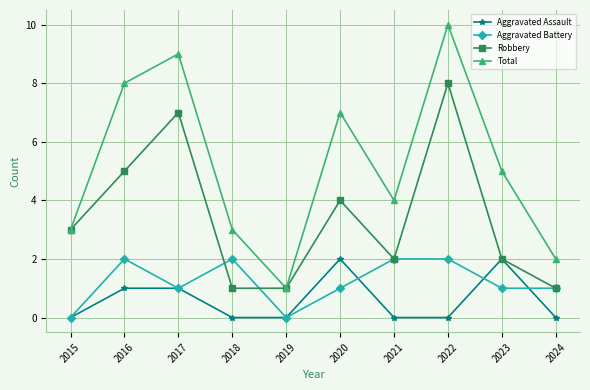

What are all the series names shown in the legend?

Aggravated Assault, Aggravated Battery, Robbery, Total